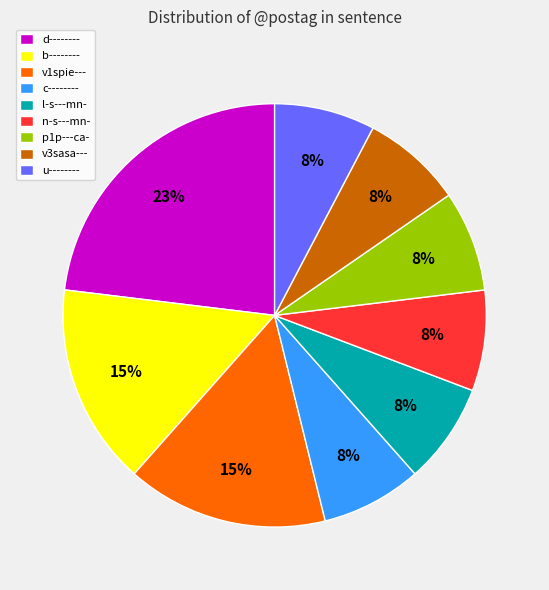

What is the ratio of the value at n-s---mn- to the value at l-s---mn-?

1.0